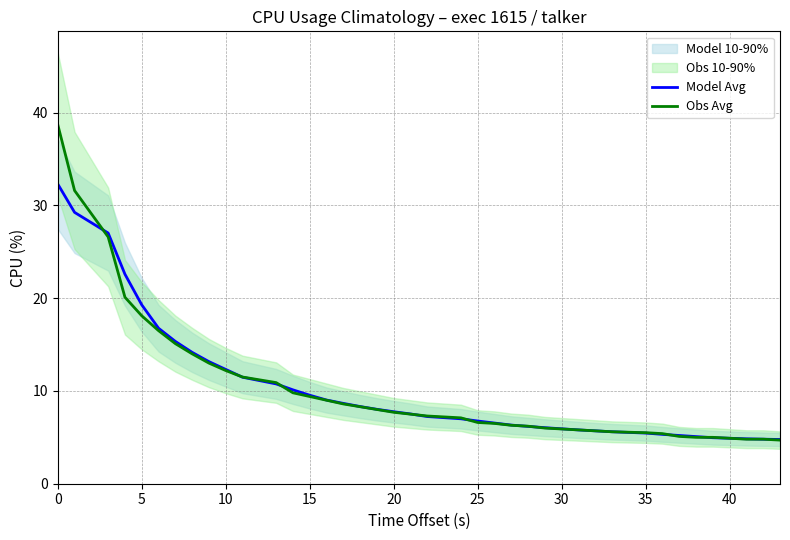

What is the difference between the maximum and minimum values in the Model Avg series?

27.5